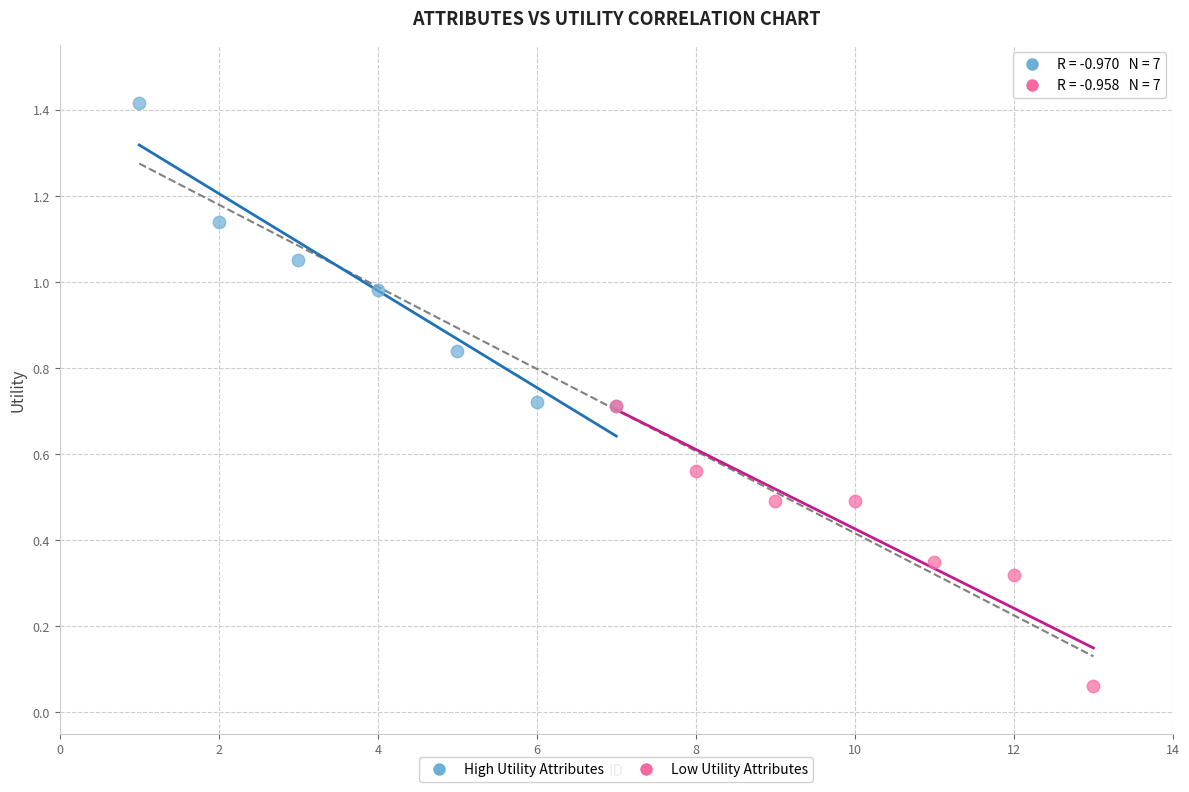

Which series has the widest spread of Y values?

High Utility Attributes